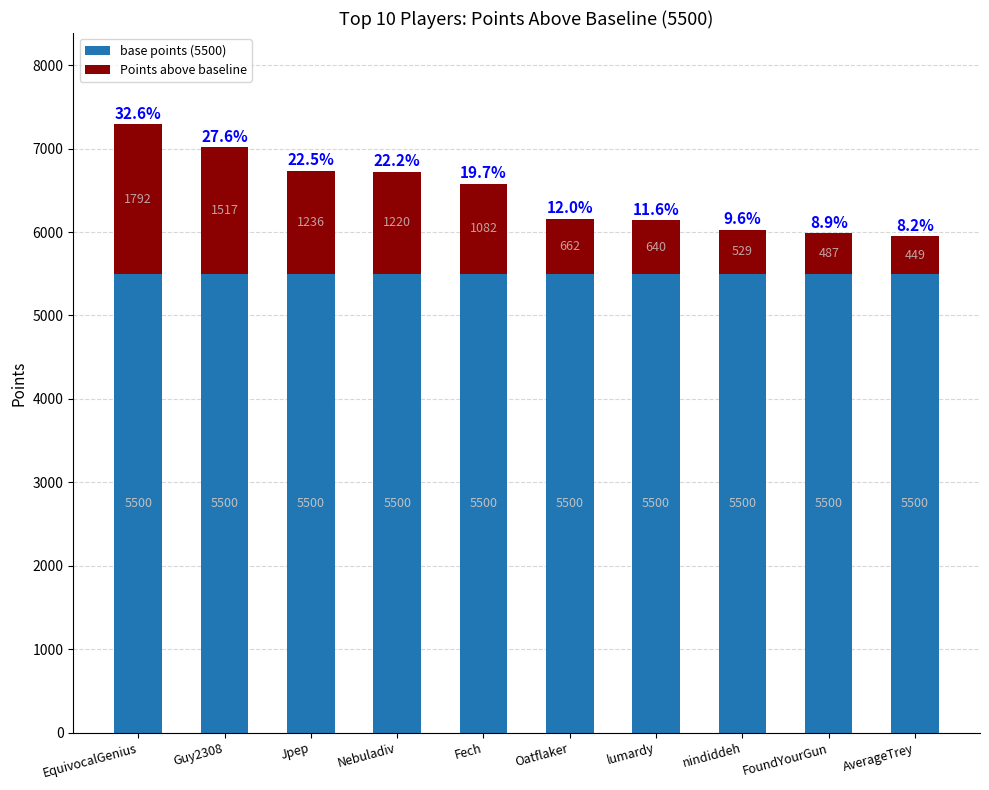

At which category is the sum across all series the highest?

EquivocalGenius